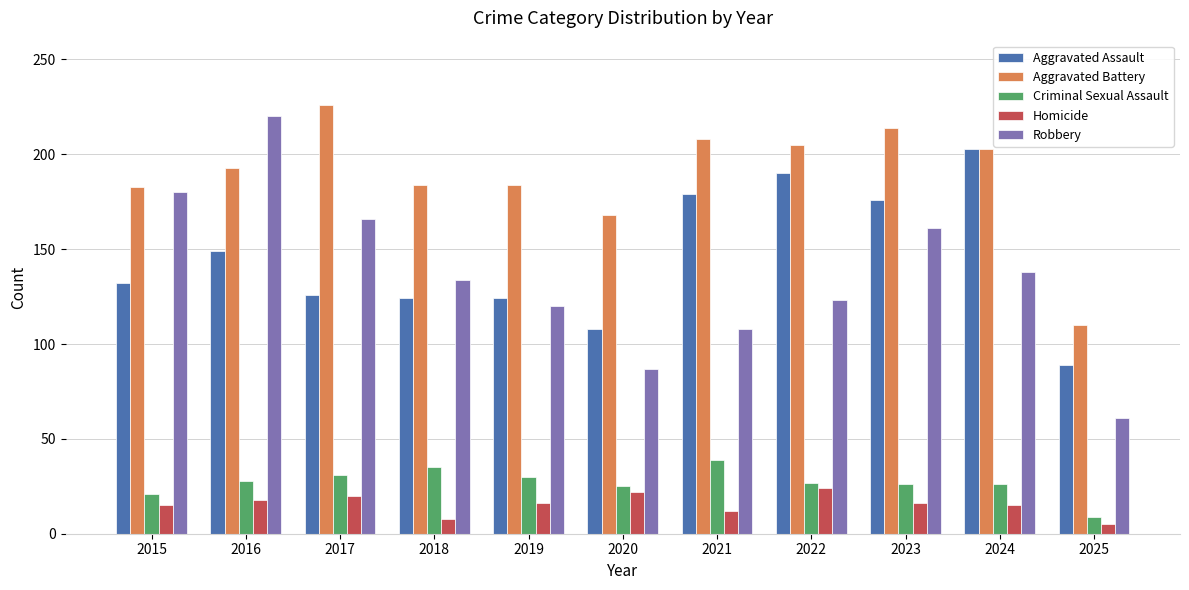

What is the maximum value shown in the chart?

226